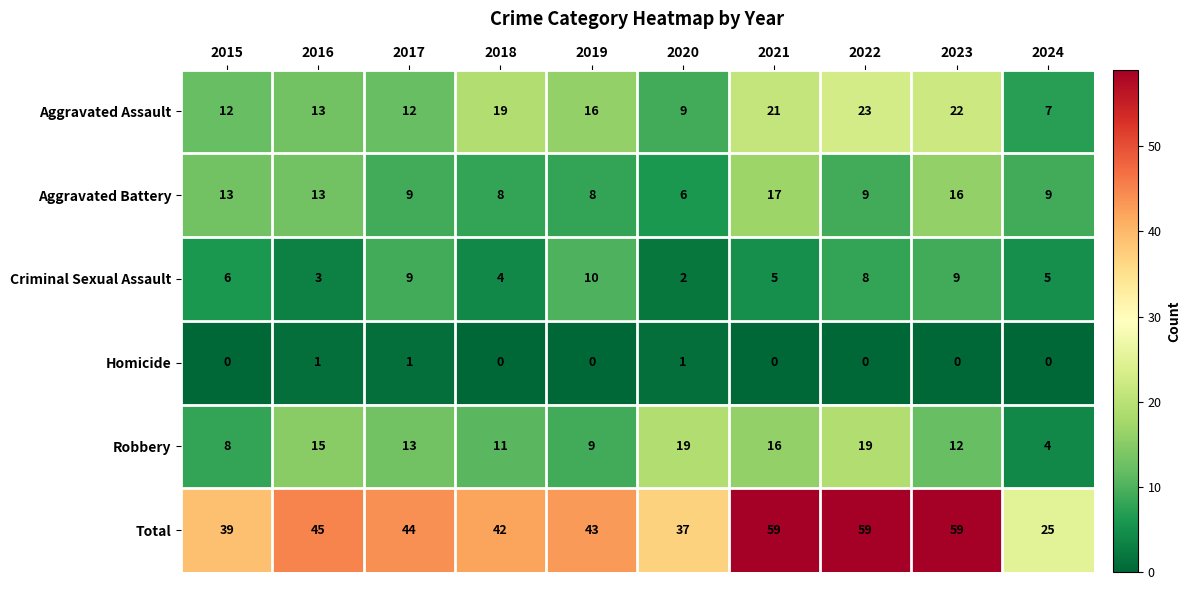

At how many categories does at least one series exceed 19?

10